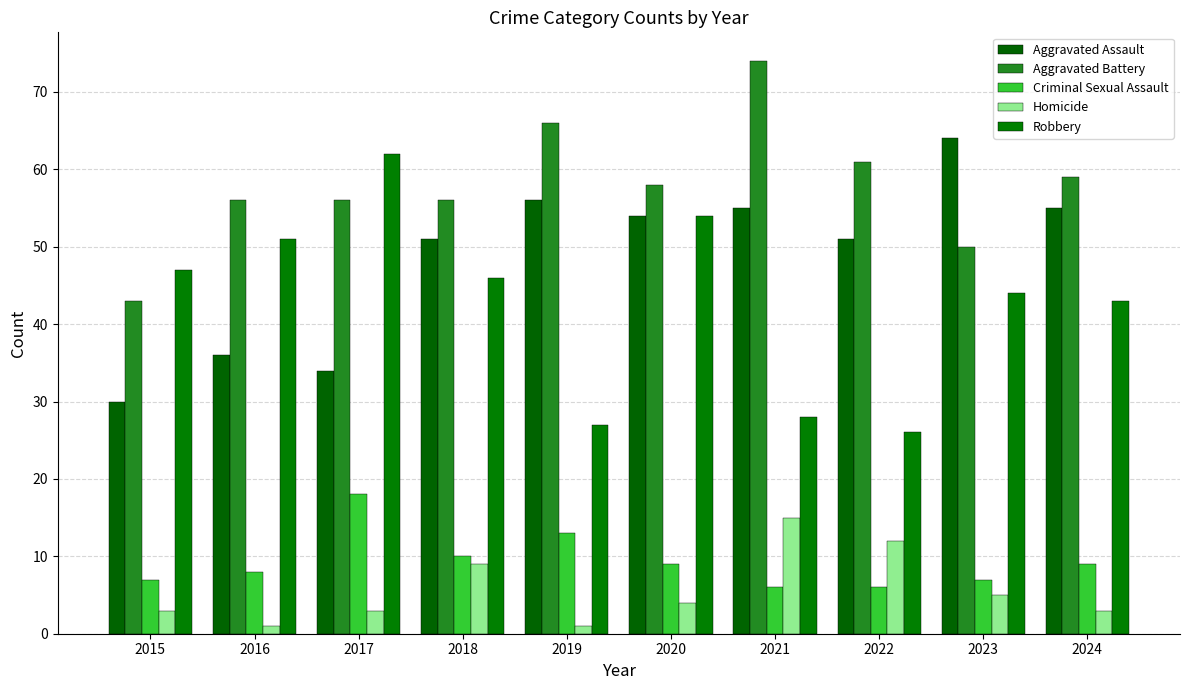

Count the number of categories in the chart.

10